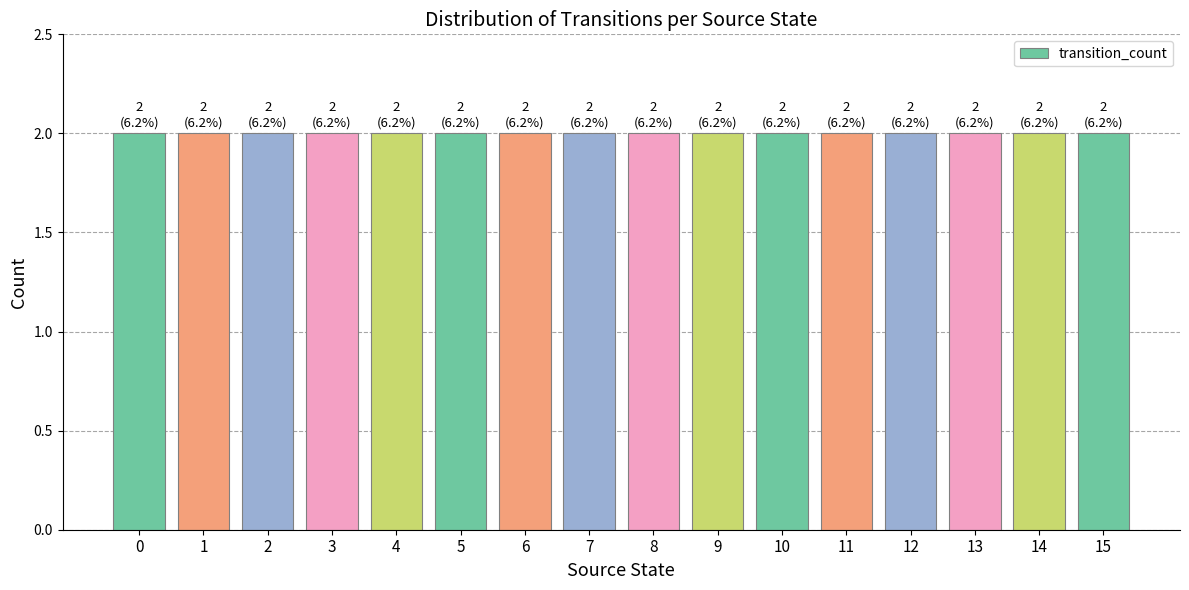

Where is the data nearest to the value 0?

1